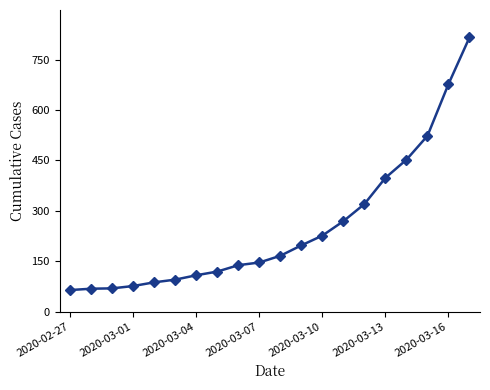

What is the maximum value shown in the chart?

816